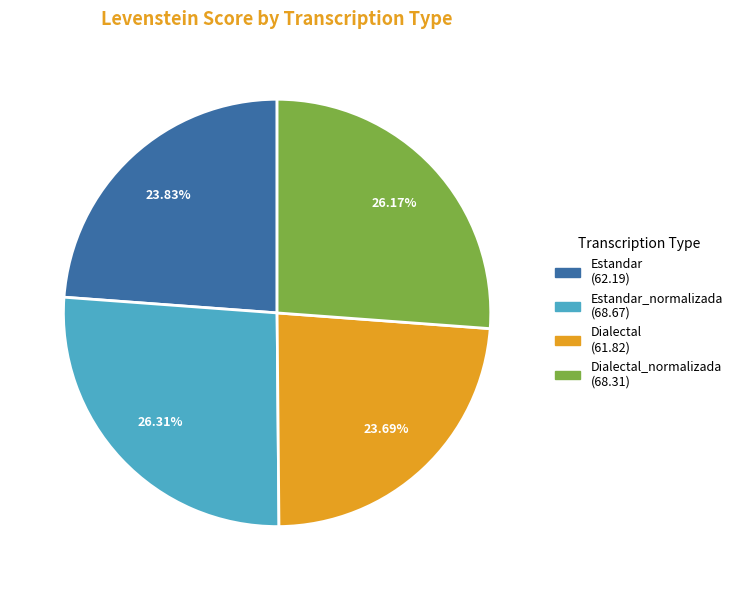

Is there any slice that represents more than half of the pie?

No